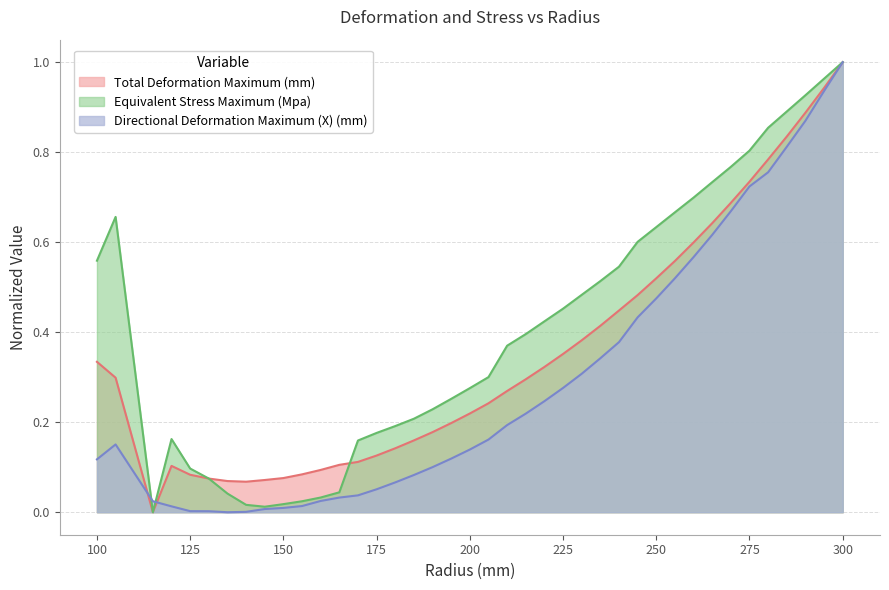

Is it true that Equivalent Stress Maximum (Mpa) equals 0.2 at 120?

True